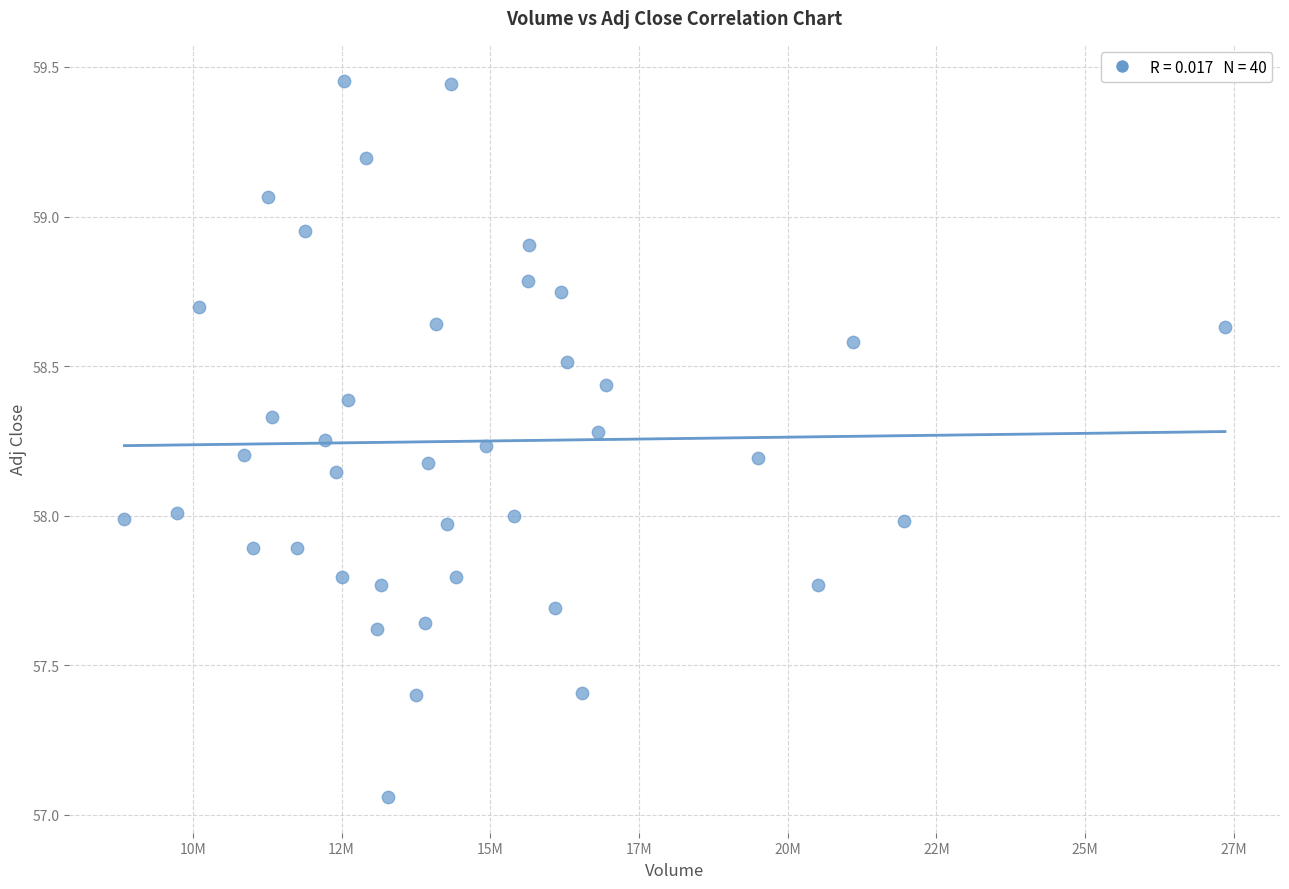

What is the range of Y values (max minus min)?

2.4